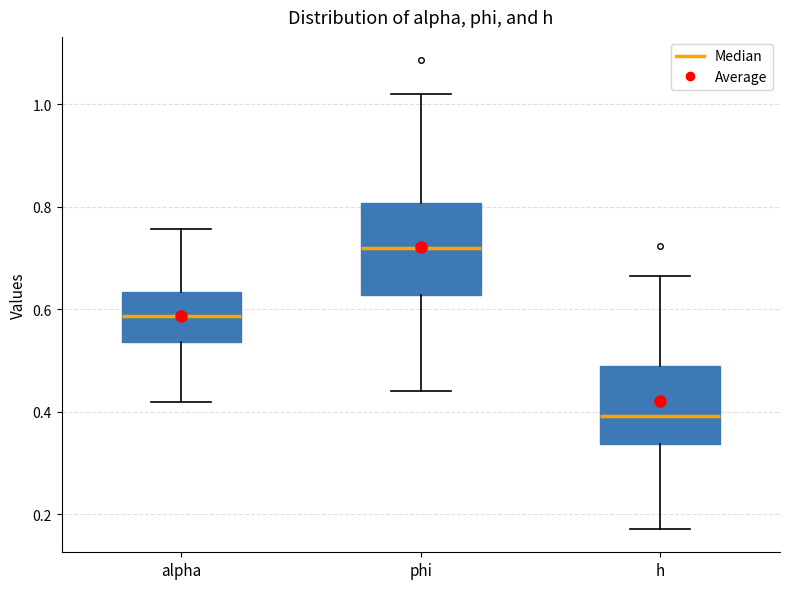

Reading left to right, transcribe this box plot: for each box, give where its median line is, the range the box spans, and where its two whiskers end, as read against the y-axis. The values are not printed on the chart, so give them approximately, as read against the axis.

alpha: median 0.58, box 0.54 to 0.64, whiskers 0.42 to 0.76
phi: median 0.72, box 0.62 to 0.80, whiskers 0.44 to 1.02
h: median 0.40, box 0.34 to 0.48, whiskers 0.18 to 0.66